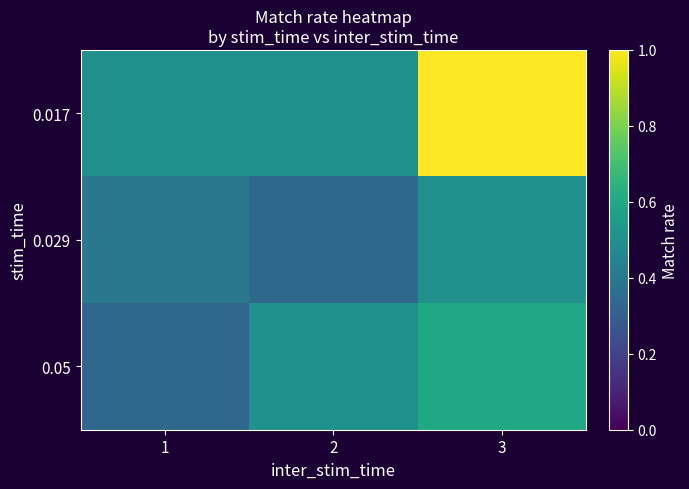

Reading left to right, what are all the values shown in this chart?

0.017: 1=0.5	2=0.5	3=1.0
0.029: 1=0.4	2=0.3	3=0.5
0.05: 1=0.3	2=0.5	3=0.6